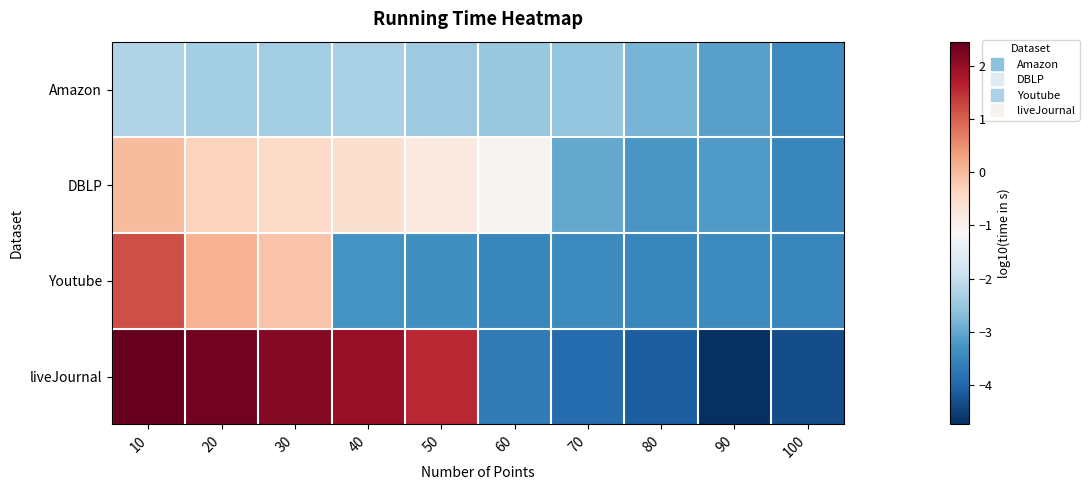

Reading right to left, list all the values displayed in this chart.

Amazon: 100=-3.4	90=-3.1	80=-2.8	70=-2.5	60=-2.5	50=-2.5	40=-2.3	30=-2.4	20=-2.4	10=-2.2
DBLP: 100=-3.5	90=-3.2	80=-3.2	70=-3.0	60=-1.1	50=-0.8	40=-0.6	30=-0.4	20=-0.3	10=-0.0
Youtube: 100=-3.5	90=-3.4	80=-3.5	70=-3.4	60=-3.5	50=-3.3	40=-3.3	30=-0.1	20=0.1	10=1.2
liveJournal: 100=-4.3	90=-4.7	80=-4.1	70=-3.9	60=-3.7	50=1.6	40=2.0	30=2.2	20=2.3	10=2.5